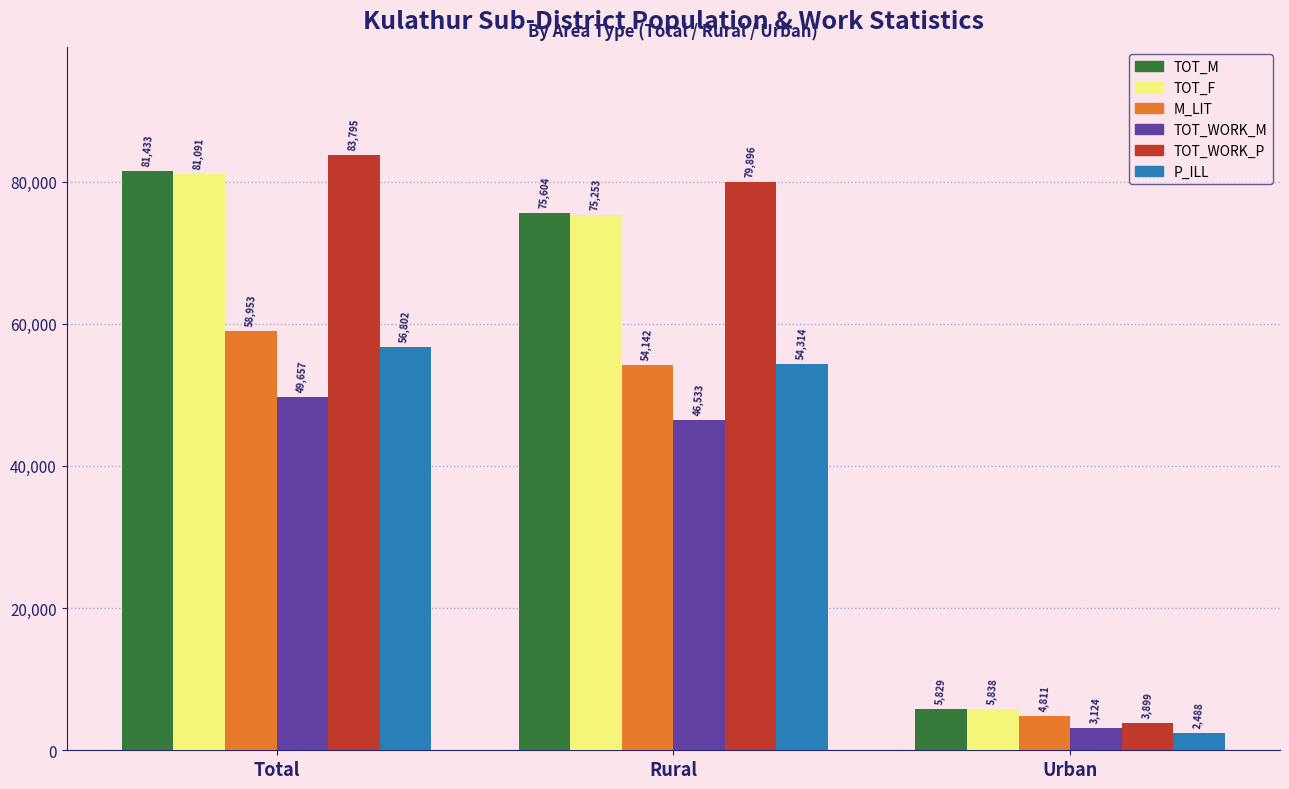

Which category has the lowest value in the TOT_M series?

Urban